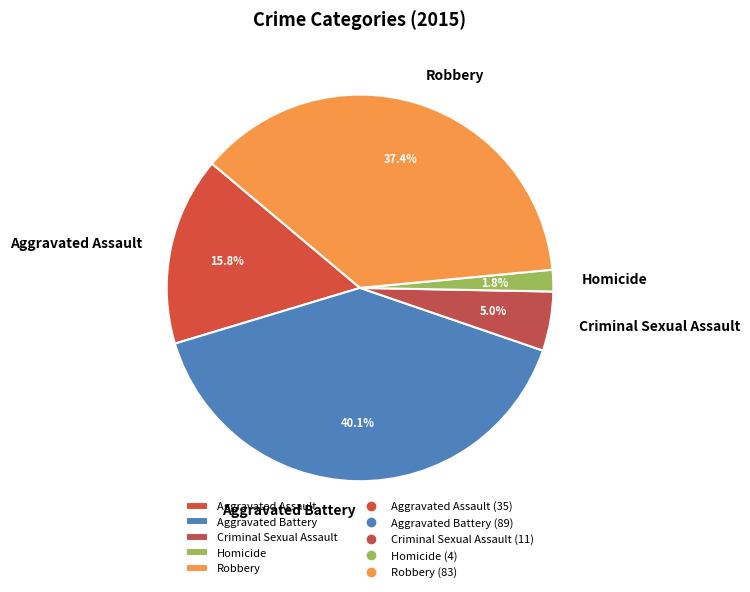

What is the largest slice in the pie chart?

Aggravated Battery